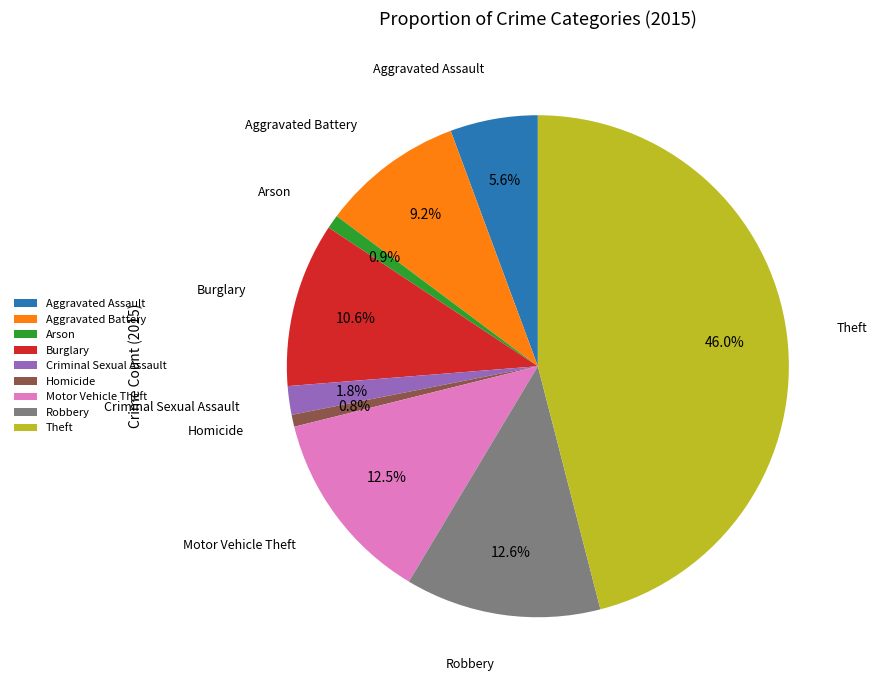

Approximately how many times larger is the value at Homicide compared to Aggravated Battery?

0.1